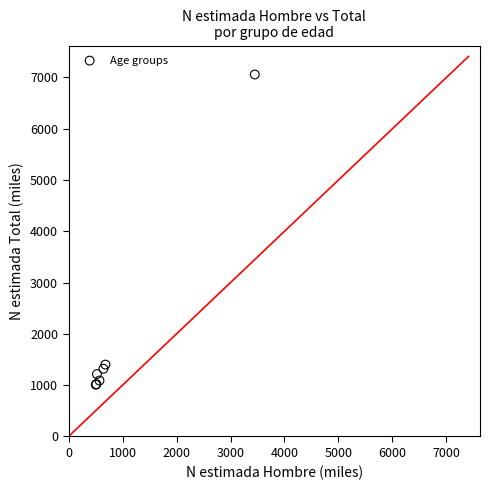

What Y value in the scatter plot is closest to 4033?

1401.2